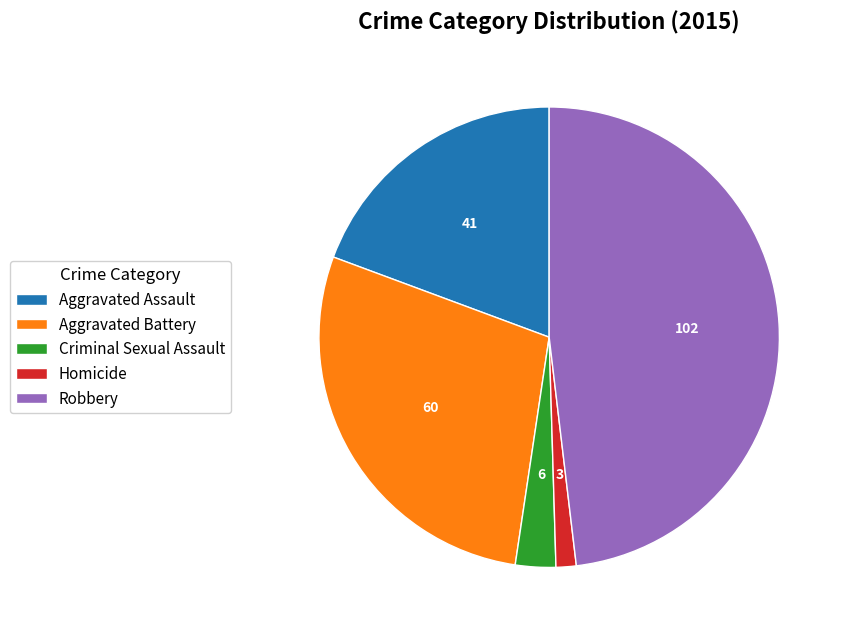

True or false: Aggravated Battery accounts for 28% of the total.

True